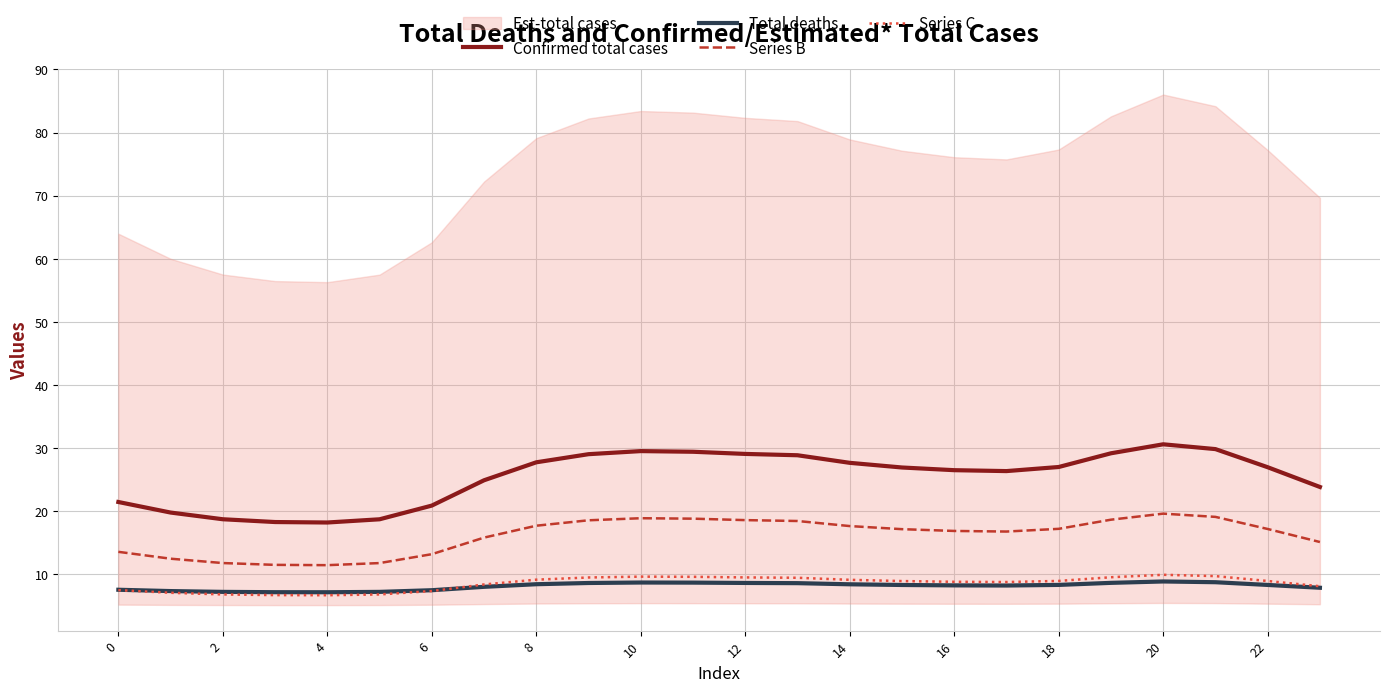

True or false: Series B and Total deaths intersect in this chart.

False